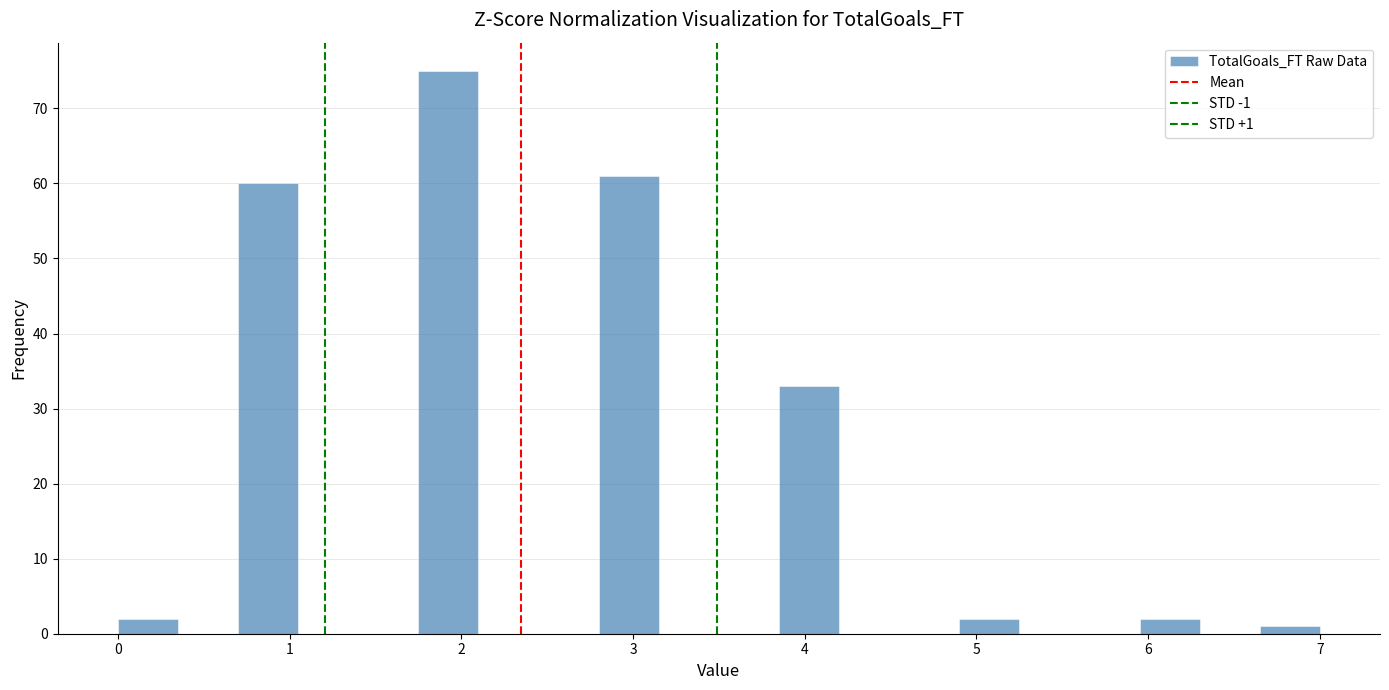

Read against the x-axis, roughly where is the centre of the tallest bar?

1.9